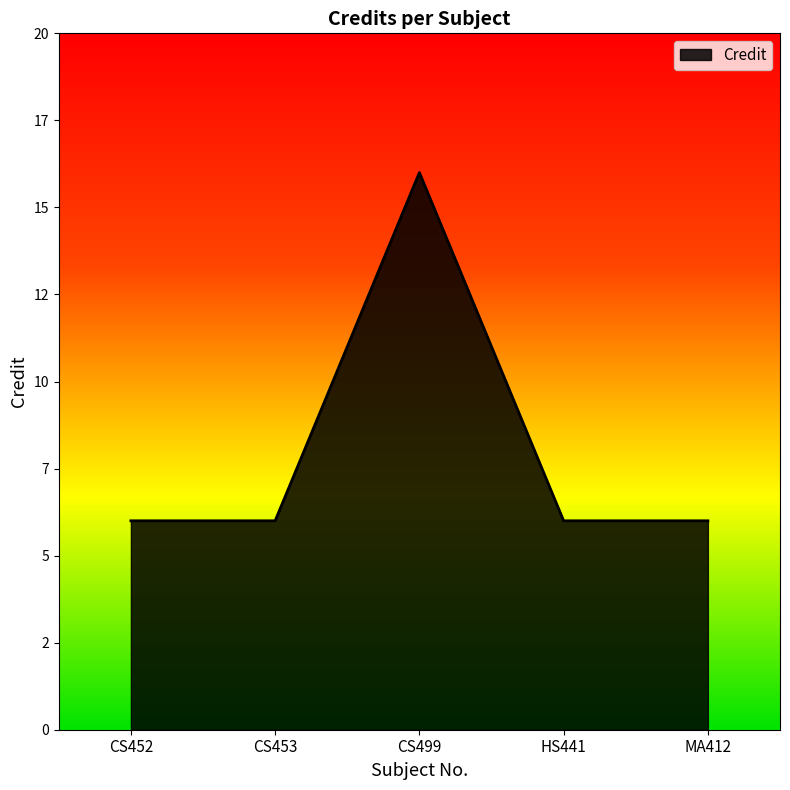

What is the difference between the maximum and minimum values?

10